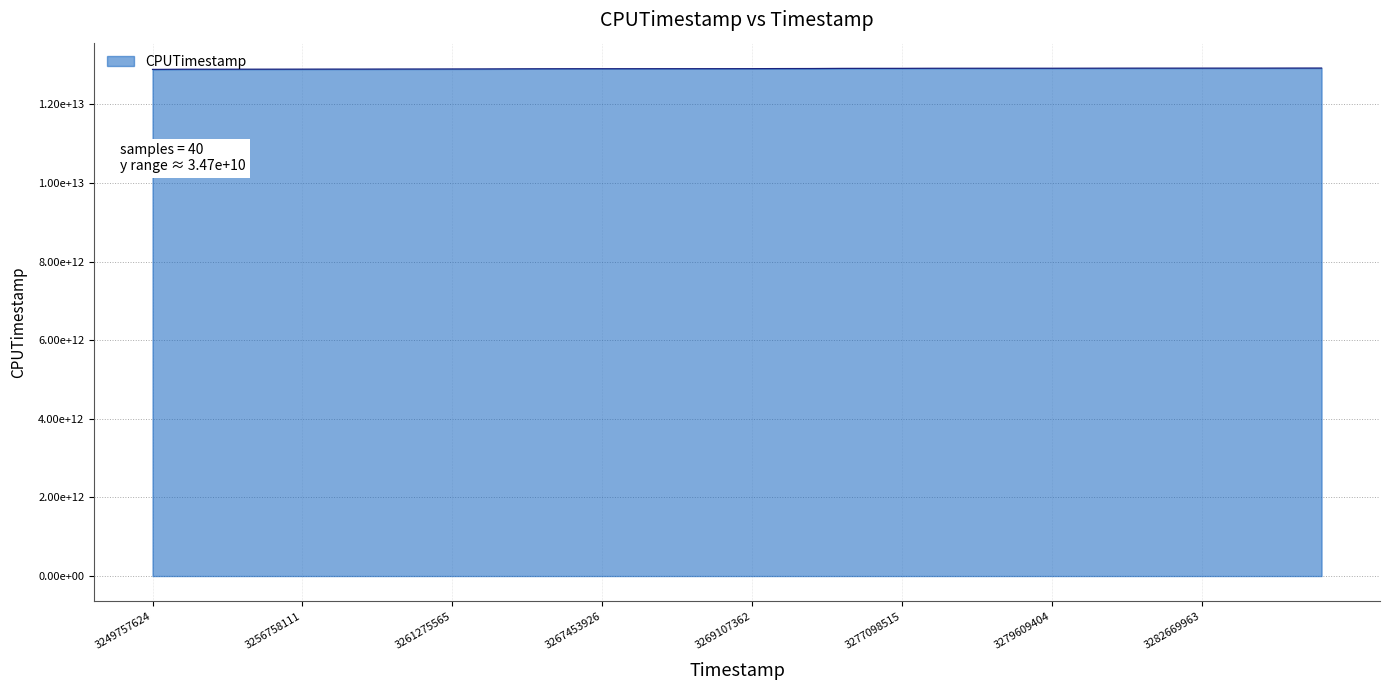

Does the chart have visible grid lines?

Yes